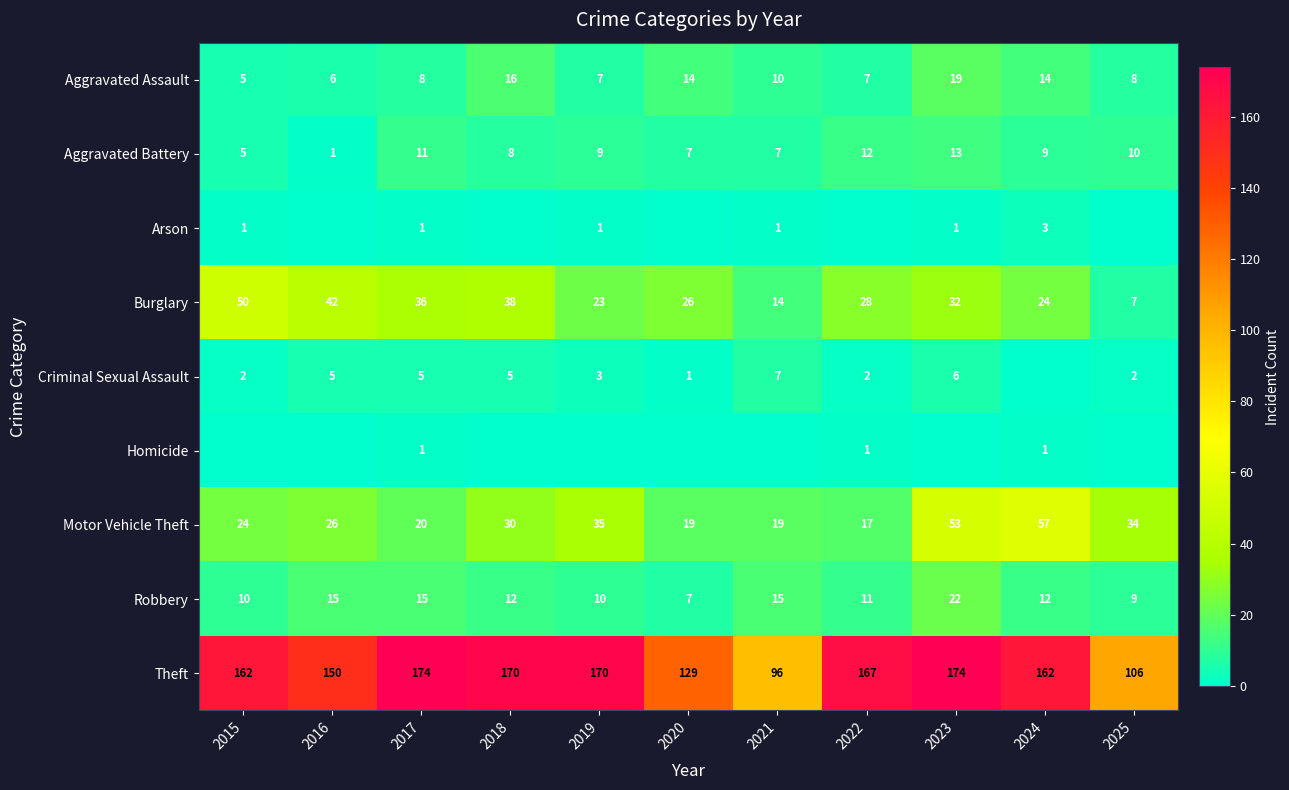

At which label is Theft closest to 135?

2020